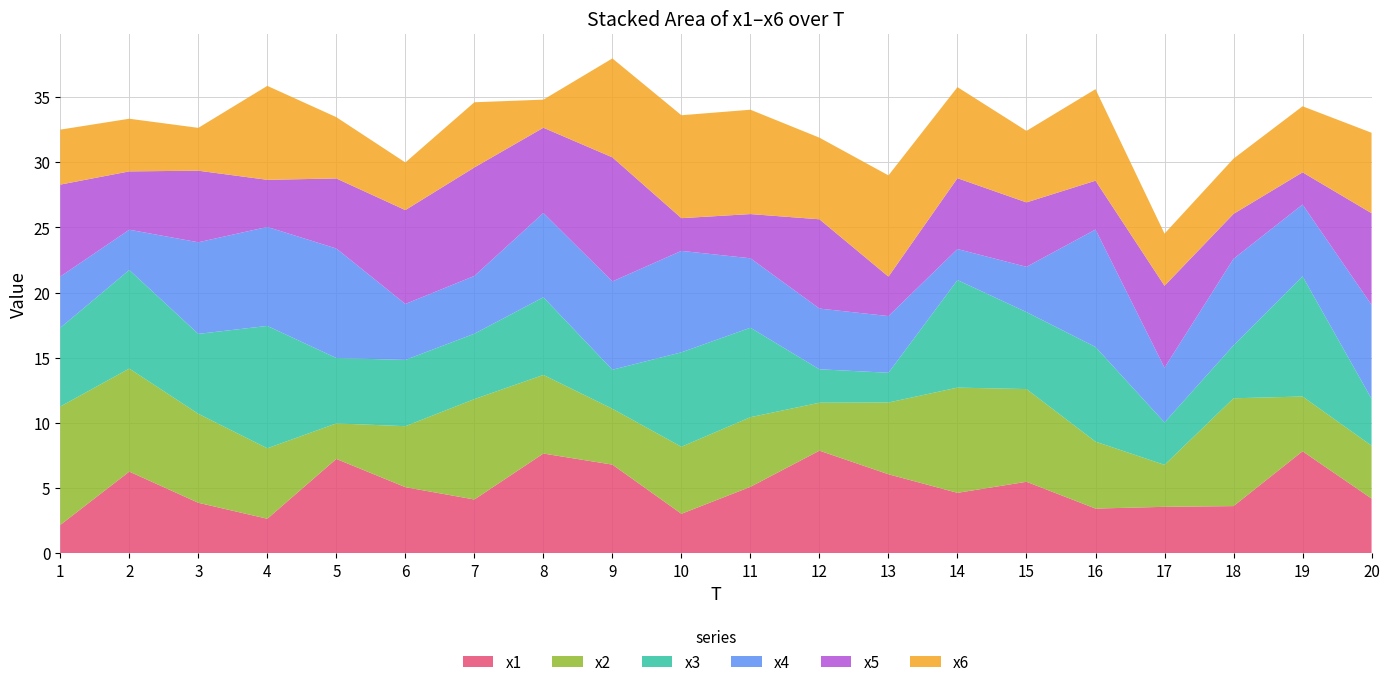

Reading right to left, list all the values displayed in this chart.

x1: 20=4.2	19=7.8	18=3.6	17=3.6	16=3.4	15=5.5	14=4.6	13=6.1	12=7.9	11=5.1	10=3.0	9=6.8	8=7.6	7=4.1	6=5.1	5=7.2	4=2.6	3=3.9	2=6.3	1=2.2
x2: 20=4.1	19=4.2	18=8.3	17=3.2	16=5.1	15=7.1	14=8.1	13=5.5	12=3.7	11=5.3	10=5.1	9=4.3	8=6.0	7=7.7	6=4.7	5=2.7	4=5.4	3=6.8	2=7.9	1=9.1
x3: 20=3.6	19=9.2	18=4.1	17=3.3	16=7.3	15=5.9	14=8.3	13=2.3	12=2.6	11=6.9	10=7.2	9=3.0	8=6.0	7=5.0	6=5.1	5=5.0	4=9.4	3=6.1	2=7.6	1=6.0
x4: 20=7.2	19=5.5	18=6.6	17=4.2	16=9.0	15=3.5	14=2.4	13=4.4	12=4.7	11=5.3	10=7.8	9=6.8	8=6.5	7=4.4	6=4.3	5=8.4	4=7.6	3=7.0	2=3.1	1=3.9
x5: 20=7.0	19=2.5	18=3.4	17=6.3	16=3.7	15=4.9	14=5.4	13=3.0	12=6.9	11=3.4	10=2.5	9=9.5	8=6.5	7=8.3	6=7.2	5=5.4	4=3.6	3=5.5	2=4.5	1=7.1
x6: 20=6.2	19=5.1	18=4.2	17=4.0	16=7.0	15=5.5	14=7.0	13=7.8	12=6.3	11=8.0	10=7.9	9=7.6	8=2.2	7=5.0	6=3.7	5=4.7	4=7.2	3=3.3	2=4.0	1=4.2